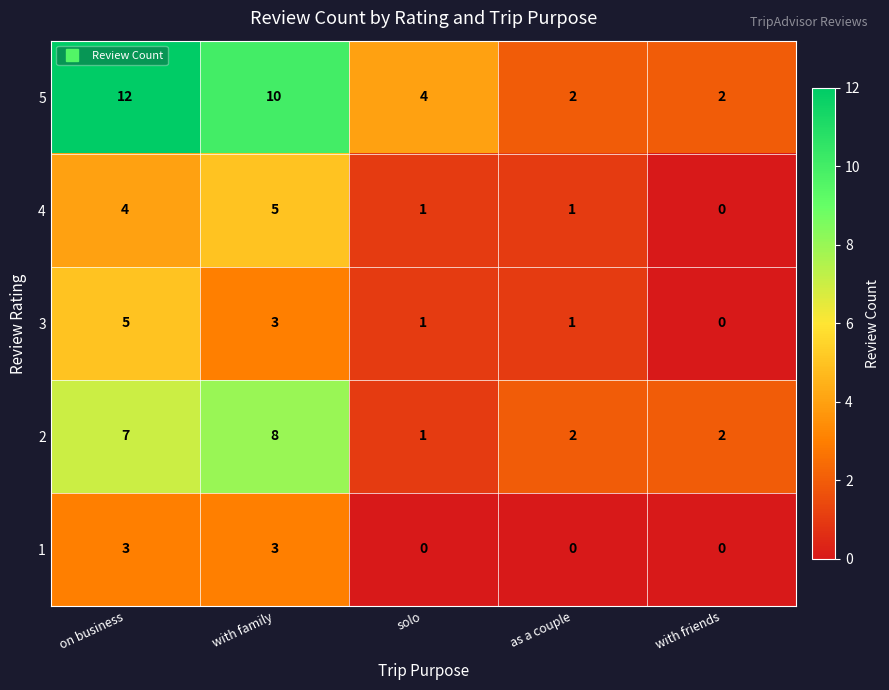

Which category has the lowest value in the 3 series?

with friends